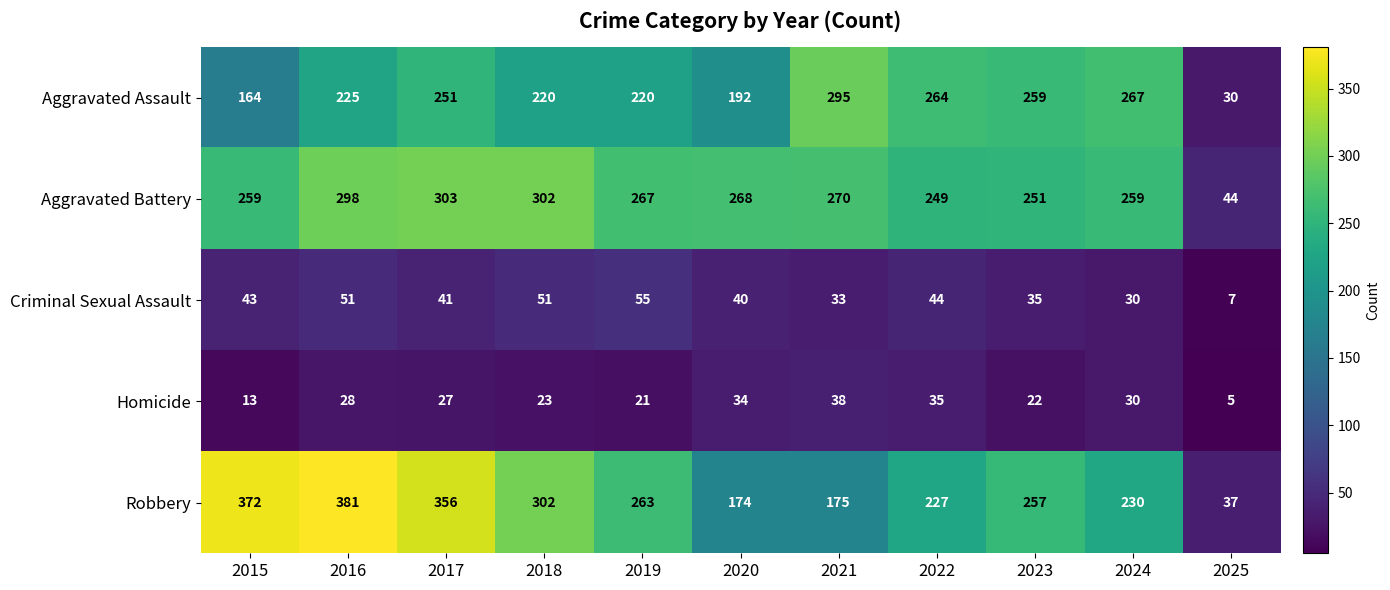

Rank the series at 2016 from highest to lowest value.

Robbery, Aggravated Battery, Aggravated Assault, Criminal Sexual Assault, Homicide